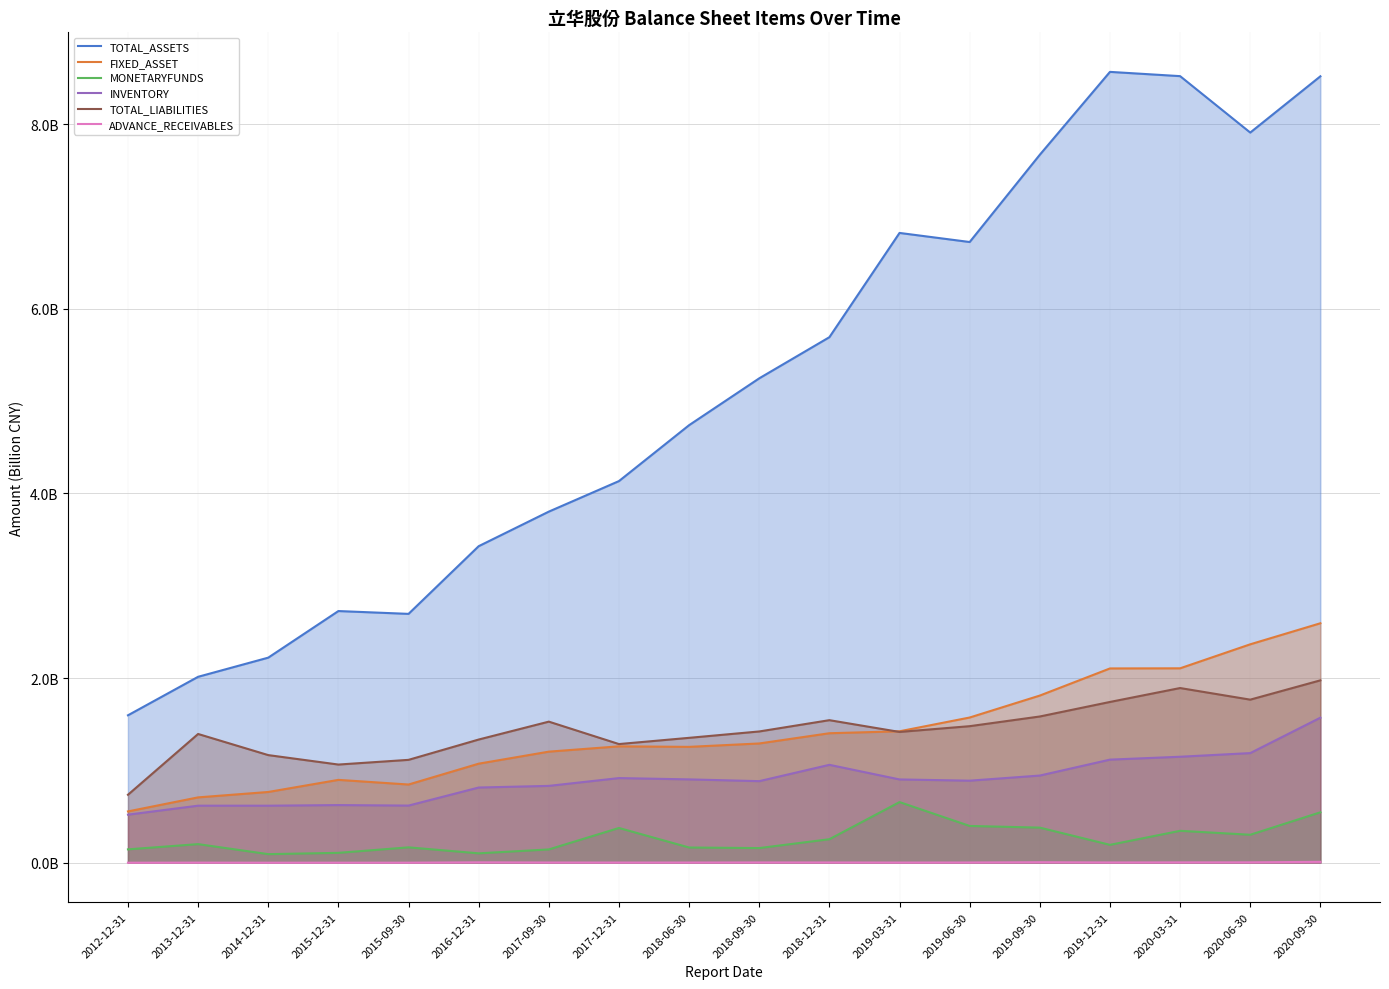

Reading right to left, what are all the values shown in this chart?

TOTAL_ASSETS: 2020-09-30=8.5	2020-06-30=7.9	2020-03-31=8.5	2019-12-31=8.6	2019-09-30=7.7	2019-06-30=6.7	2019-03-31=6.8	2018-12-31=5.7	2018-09-30=5.2	2018-06-30=4.7	2017-12-31=4.1	2017-09-30=3.8	2016-12-31=3.4	2015-09-30=2.7	2015-12-31=2.7	2014-12-31=2.2	2013-12-31=2.0	2012-12-31=1.6
FIXED_ASSET: 2020-09-30=2.6	2020-06-30=2.4	2020-03-31=2.1	2019-12-31=2.1	2019-09-30=1.8	2019-06-30=1.6	2019-03-31=1.4	2018-12-31=1.4	2018-09-30=1.3	2018-06-30=1.3	2017-12-31=1.3	2017-09-30=1.2	2016-12-31=1.1	2015-09-30=0.8	2015-12-31=0.9	2014-12-31=0.8	2013-12-31=0.7	2012-12-31=0.6
MONETARYFUNDS: 2020-09-30=0.5	2020-06-30=0.3	2020-03-31=0.3	2019-12-31=0.2	2019-09-30=0.4	2019-06-30=0.4	2019-03-31=0.7	2018-12-31=0.3	2018-09-30=0.2	2018-06-30=0.2	2017-12-31=0.4	2017-09-30=0.1	2016-12-31=0.1	2015-09-30=0.2	2015-12-31=0.1	2014-12-31=0.1	2013-12-31=0.2	2012-12-31=0.1
INVENTORY: 2020-09-30=1.6	2020-06-30=1.2	2020-03-31=1.1	2019-12-31=1.1	2019-09-30=0.9	2019-06-30=0.9	2019-03-31=0.9	2018-12-31=1.1	2018-09-30=0.9	2018-06-30=0.9	2017-12-31=0.9	2017-09-30=0.8	2016-12-31=0.8	2015-09-30=0.6	2015-12-31=0.6	2014-12-31=0.6	2013-12-31=0.6	2012-12-31=0.5
TOTAL_LIABILITIES: 2020-09-30=2.0	2020-06-30=1.8	2020-03-31=1.9	2019-12-31=1.7	2019-09-30=1.6	2019-06-30=1.5	2019-03-31=1.4	2018-12-31=1.5	2018-09-30=1.4	2018-06-30=1.4	2017-12-31=1.3	2017-09-30=1.5	2016-12-31=1.3	2015-09-30=1.1	2015-12-31=1.1	2014-12-31=1.2	2013-12-31=1.4	2012-12-31=0.7
ADVANCE_RECEIVABLES: 2020-09-30=0.0	2020-06-30=0.0	2020-03-31=0.0	2019-12-31=0.0	2019-09-30=0.0	2019-06-30=0.0	2019-03-31=0.0	2018-12-31=0.0	2018-09-30=0.0	2018-06-30=0.0	2017-12-31=0.0	2017-09-30=0.0	2016-12-31=0.0	2015-09-30=0.0	2015-12-31=0.0	2014-12-31=0.0	2013-12-31=0.0	2012-12-31=0.0